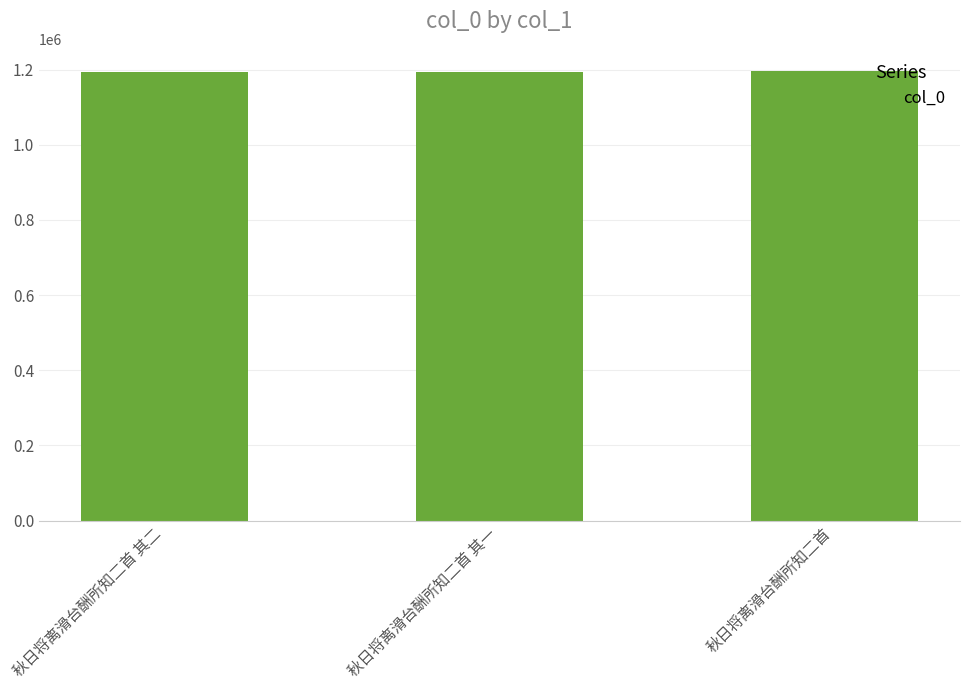

What is the label of the 1st bar from the left?

秋日将离滑台酬所知二首 其二